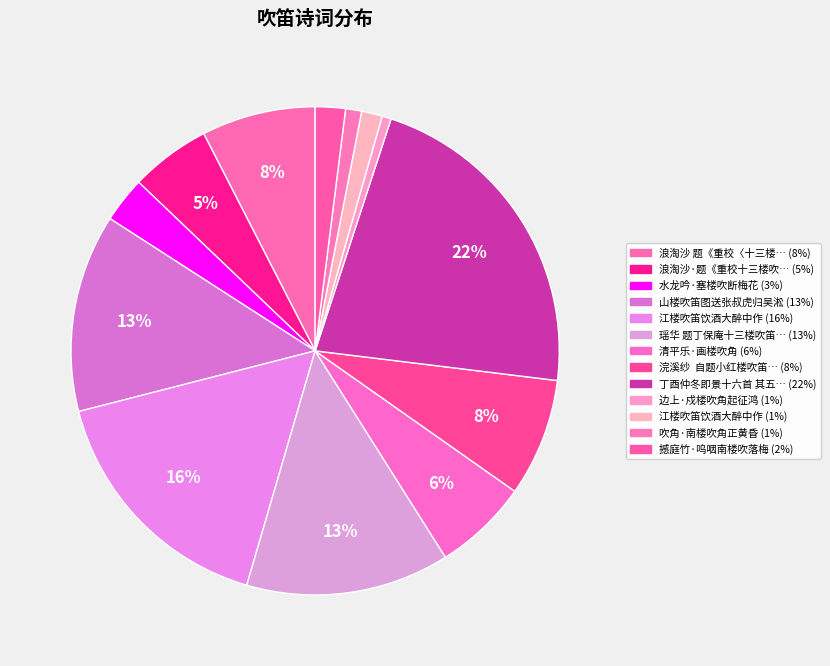

Count the number of slices in the pie.

13